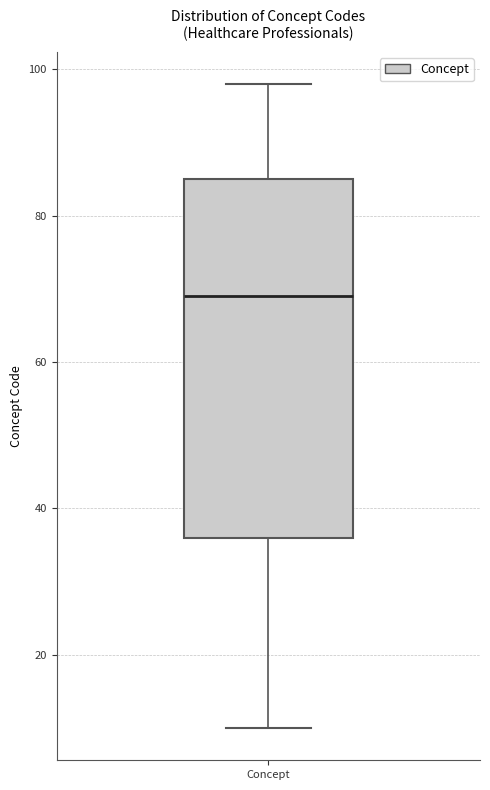

Transcribe this box plot: give where the median line is, the range the box spans, and where the two whiskers end, as read against the y-axis. The values are not printed on the chart, so give them approximately, as read against the axis.

median 70, box 36 to 86, whiskers 10 to 98